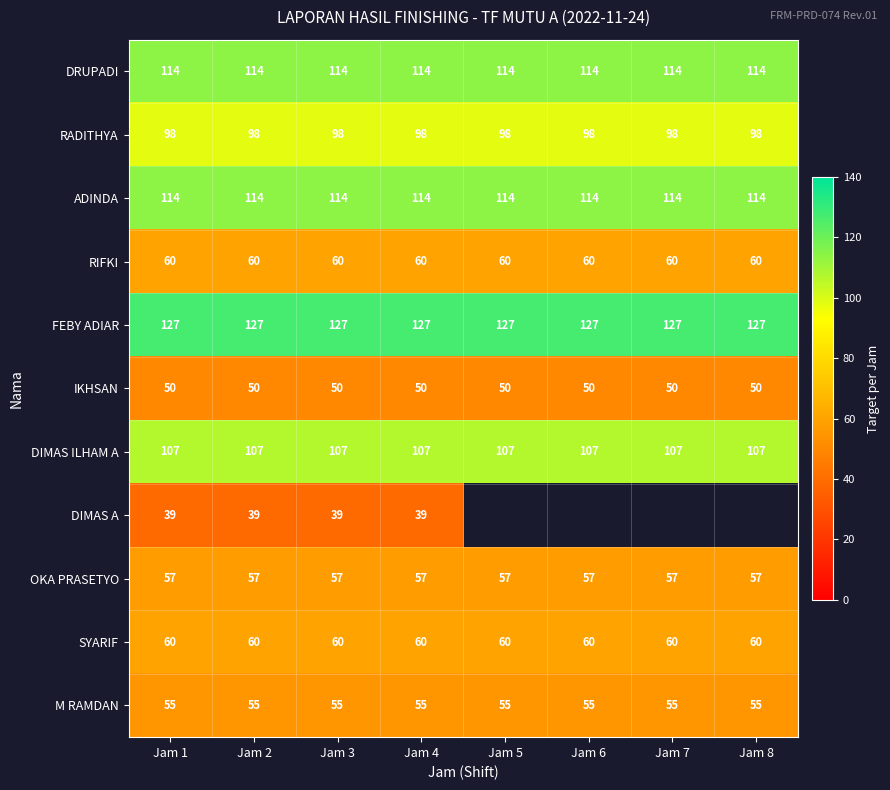

The OKA PRASETYO series shows 21 at Jam 4. True or false?

False